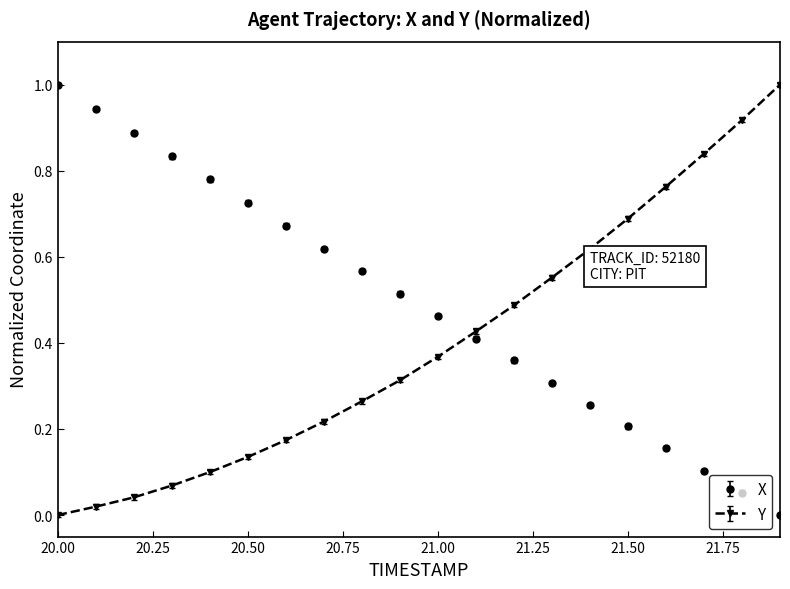

Which series has the largest total across all categories?

X